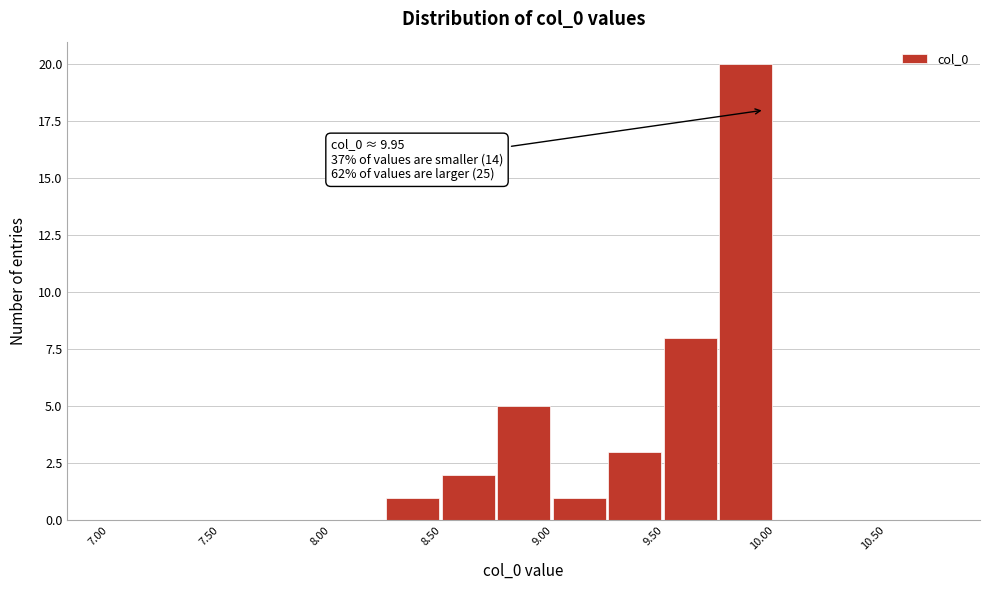

Which range on the x-axis has the tallest bar?

9.75 to 10.00